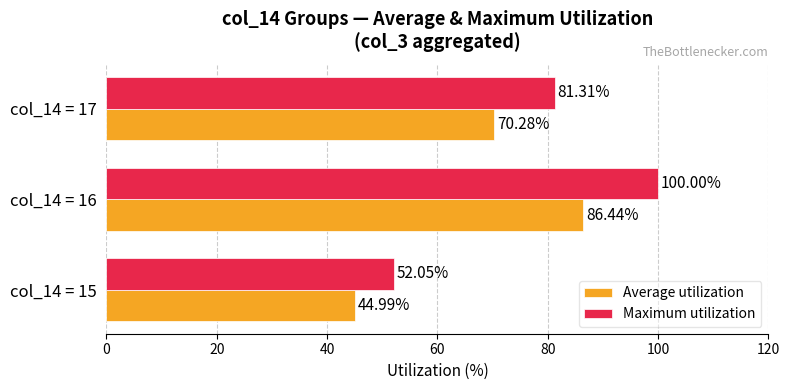

What are all the series names shown in the legend?

Average utilization, Maximum utilization